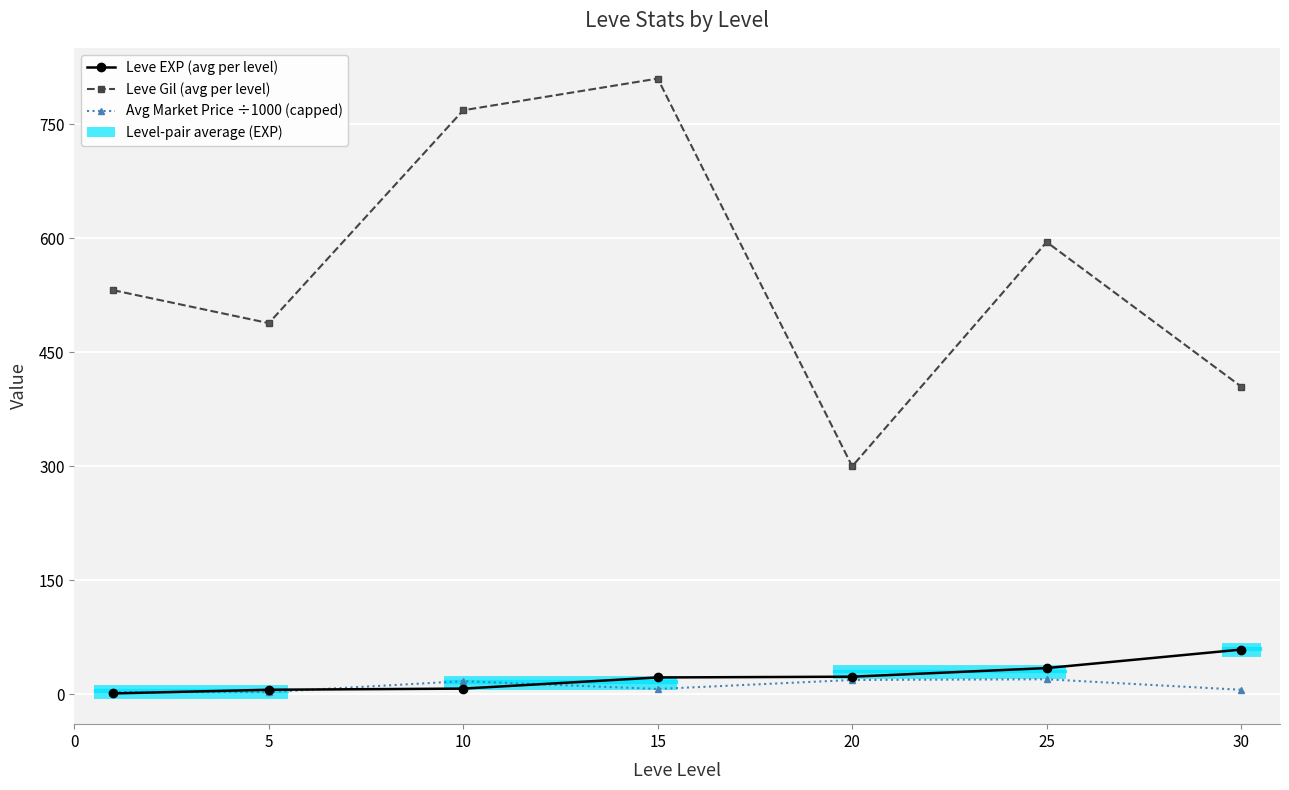

At which label does Avg Market Price ÷1000 (capped) reach its minimum?

5